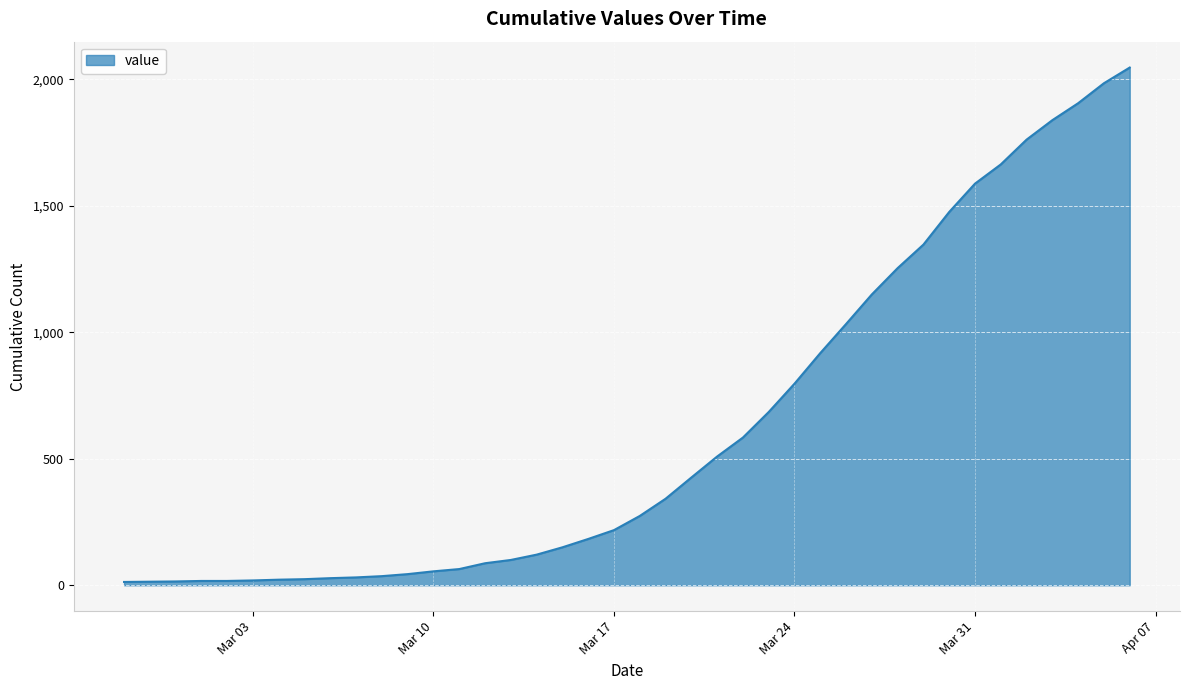

How many categories are shown in the chart?

40